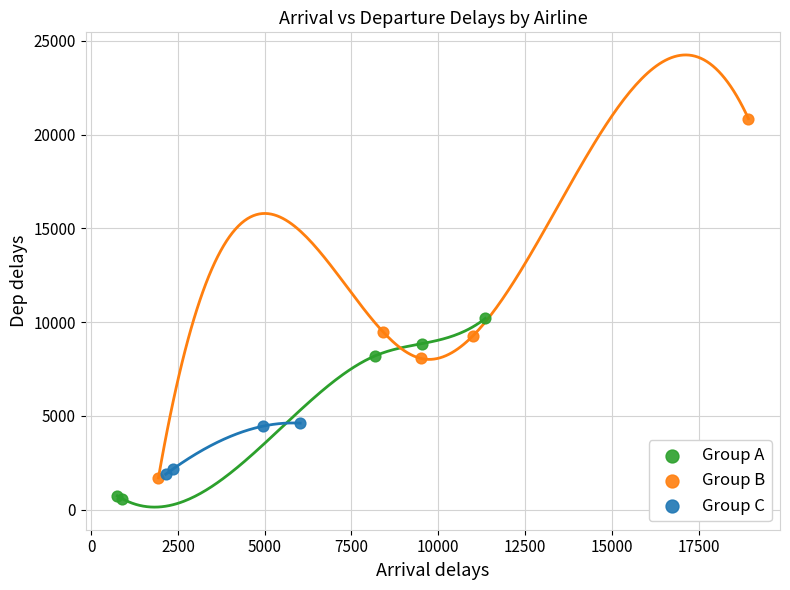

What are all the series names shown in the legend?

Group A, Group B, Group C